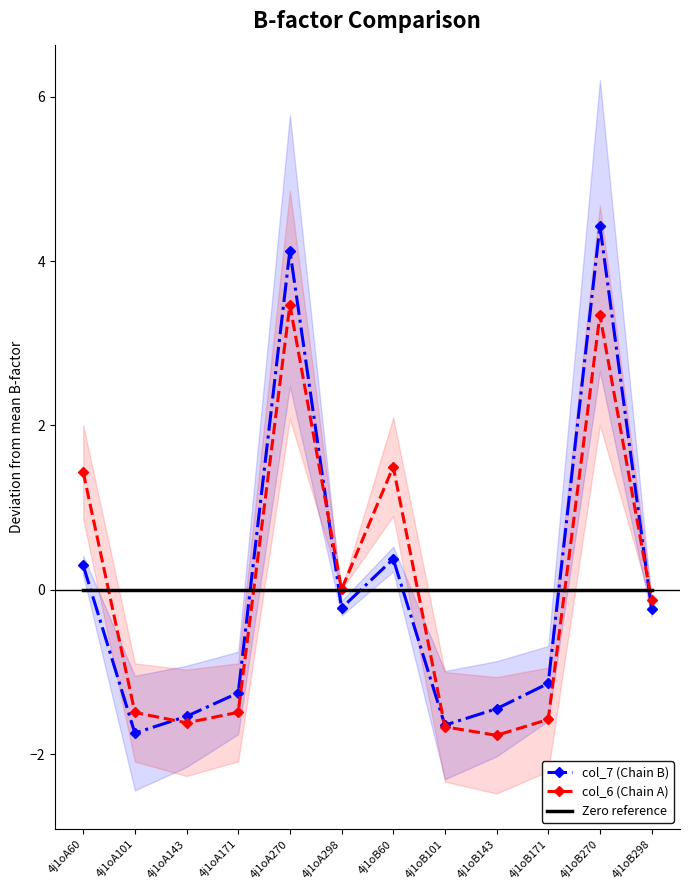

True or false: col_7 (Chain B) and col_6 (Chain A) intersect in this chart.

True